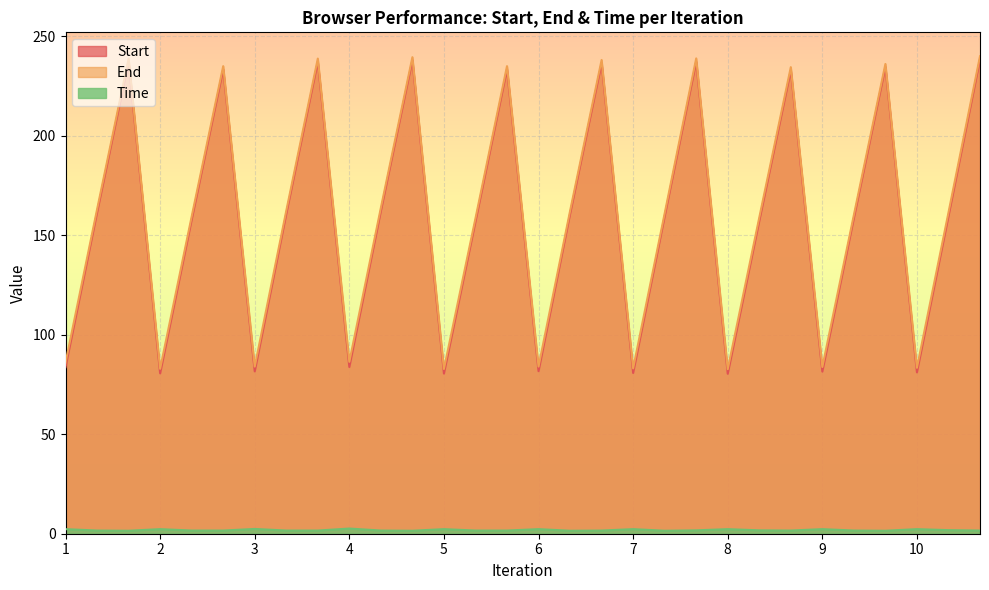

What is the minimum value for Time?

1.5